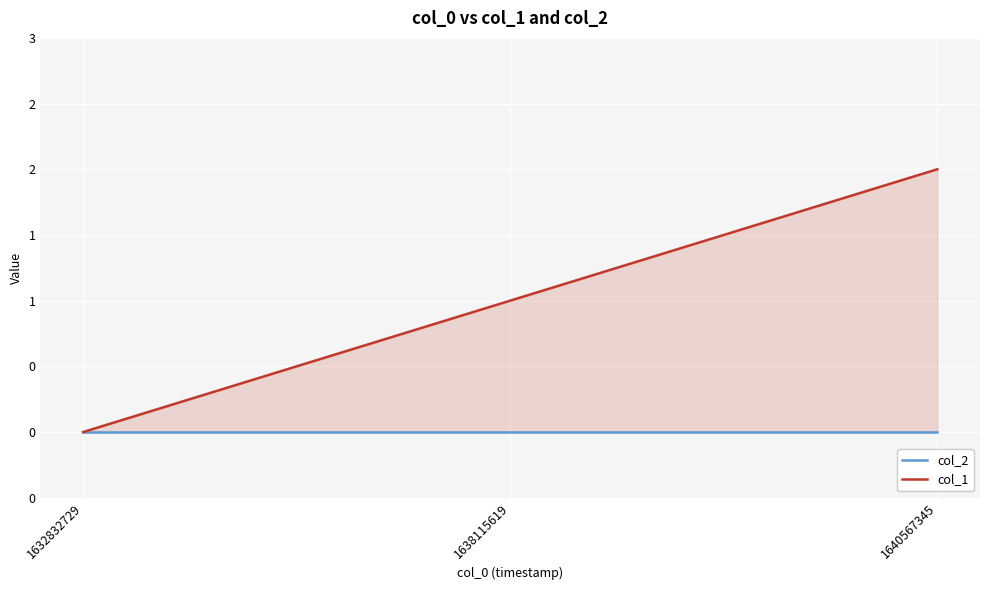

What is the difference between the maximum and second lowest values in the col_1 series?

1